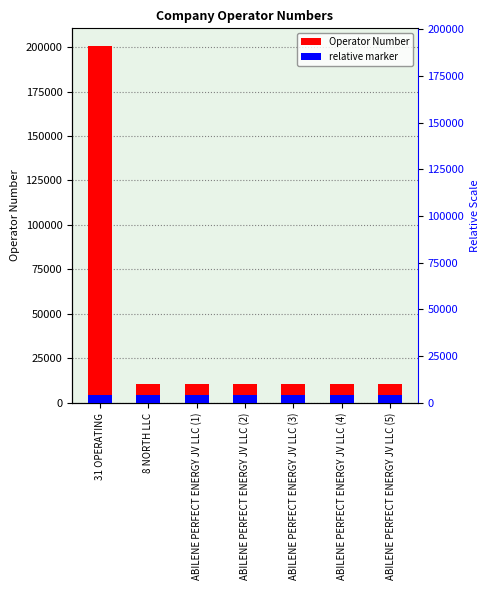

How many categories are shown in the chart?

7